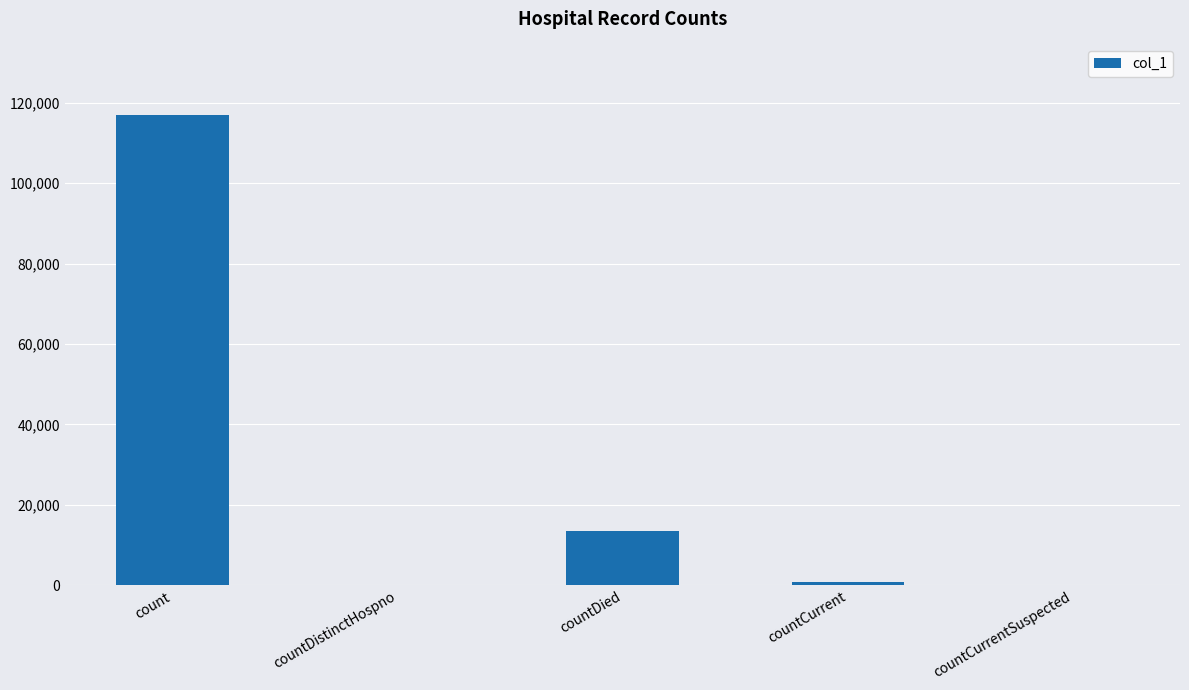

What is the maximum value shown in the chart?

116955